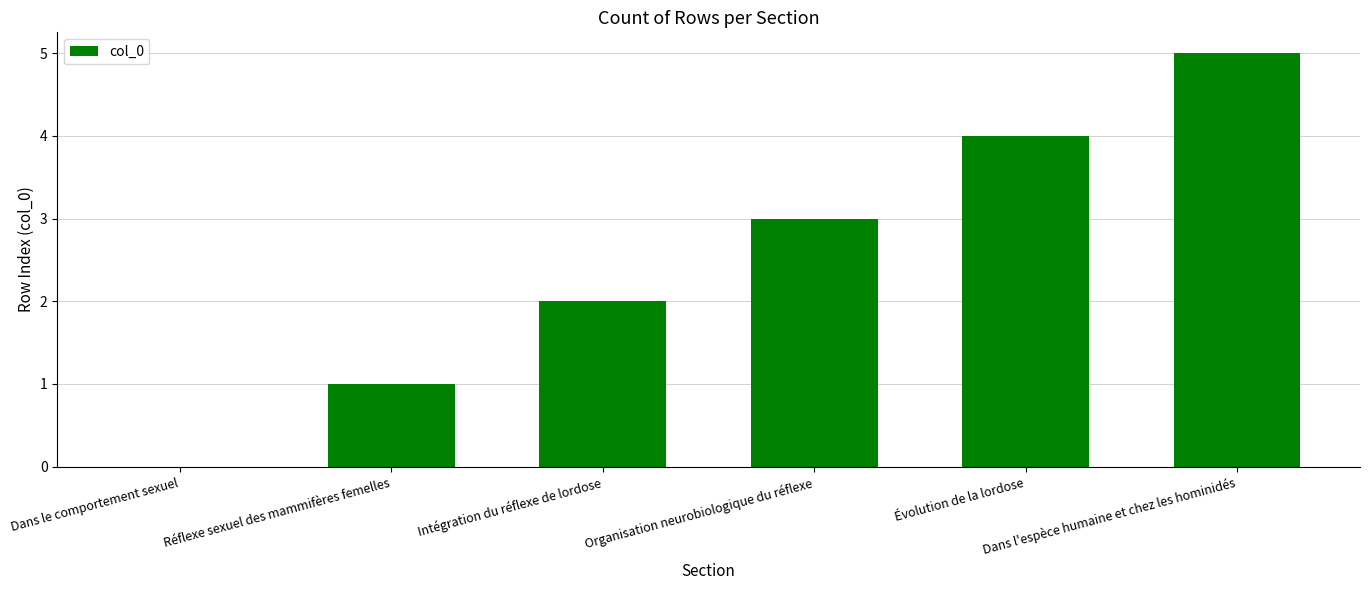

Does the chart contain stacked bars?

No